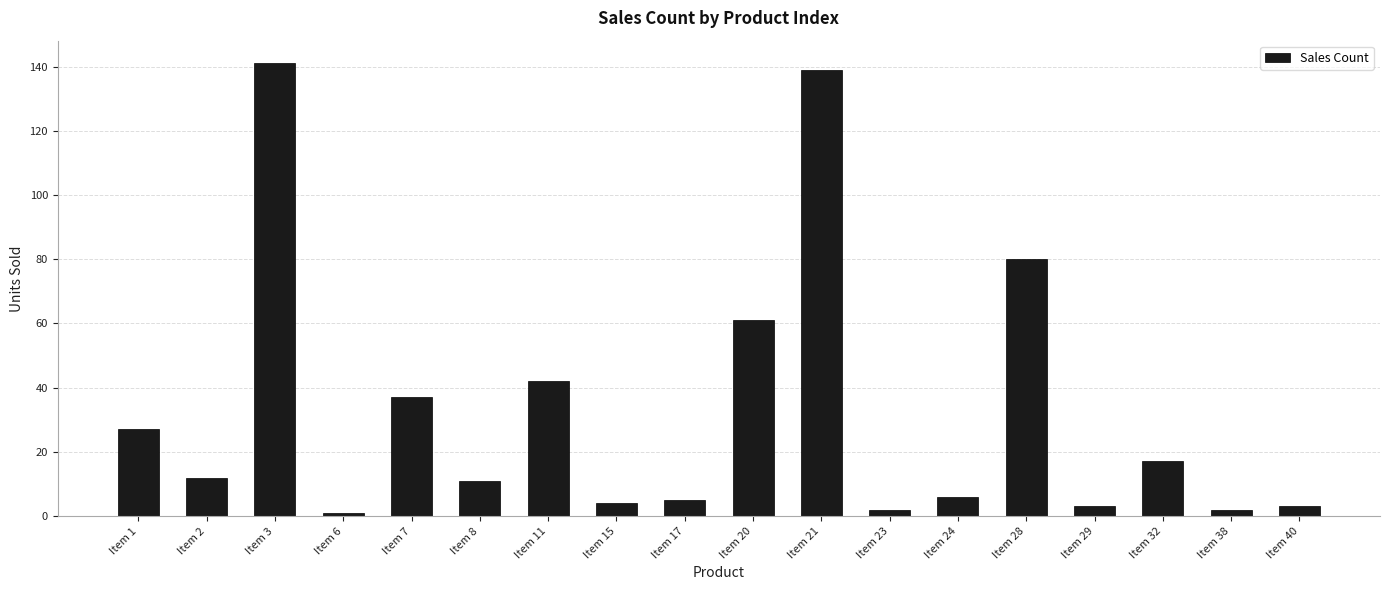

What is the change in value from Item 29 to Item 32?

+14